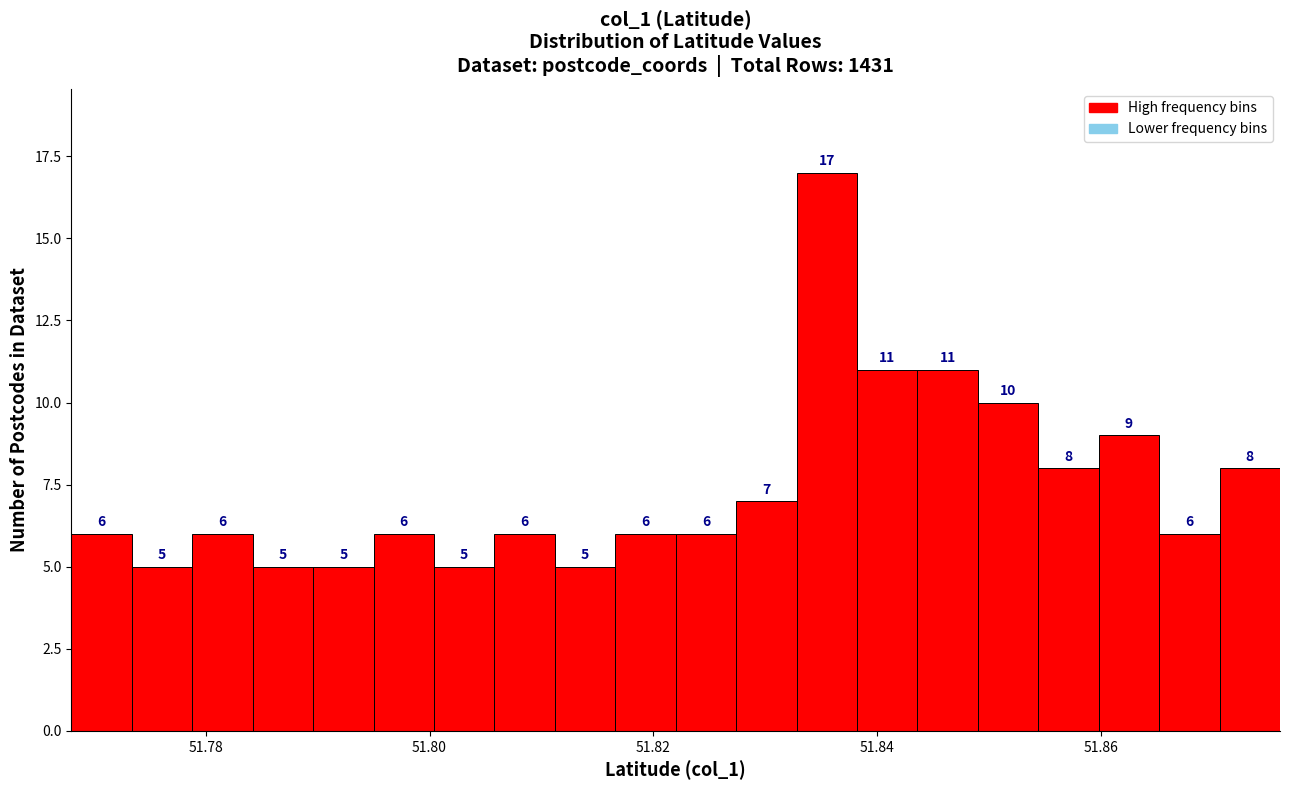

Around what value on the x-axis is the tallest bar? Give the approximate position of its centre, as read against the axis.

51.836